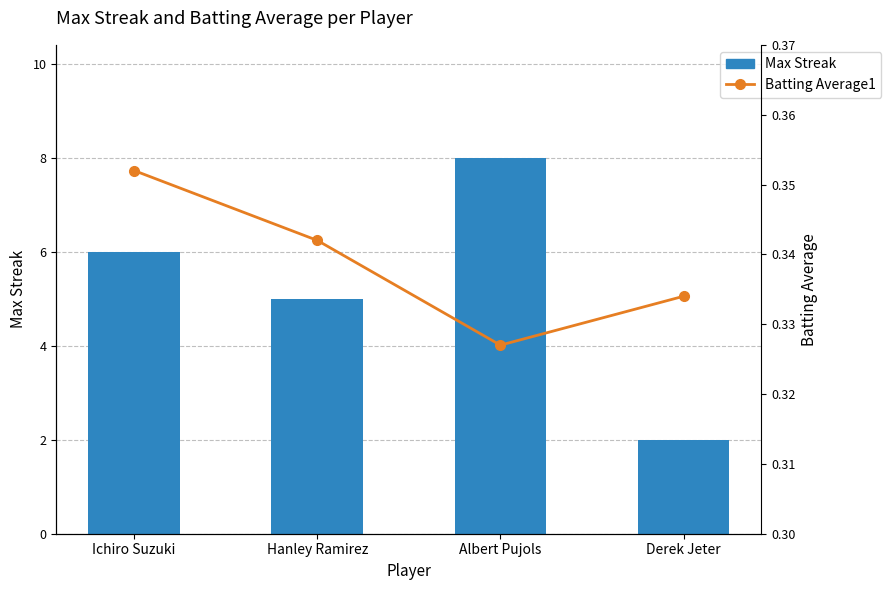

What position from the left is Derek Jeter?

4